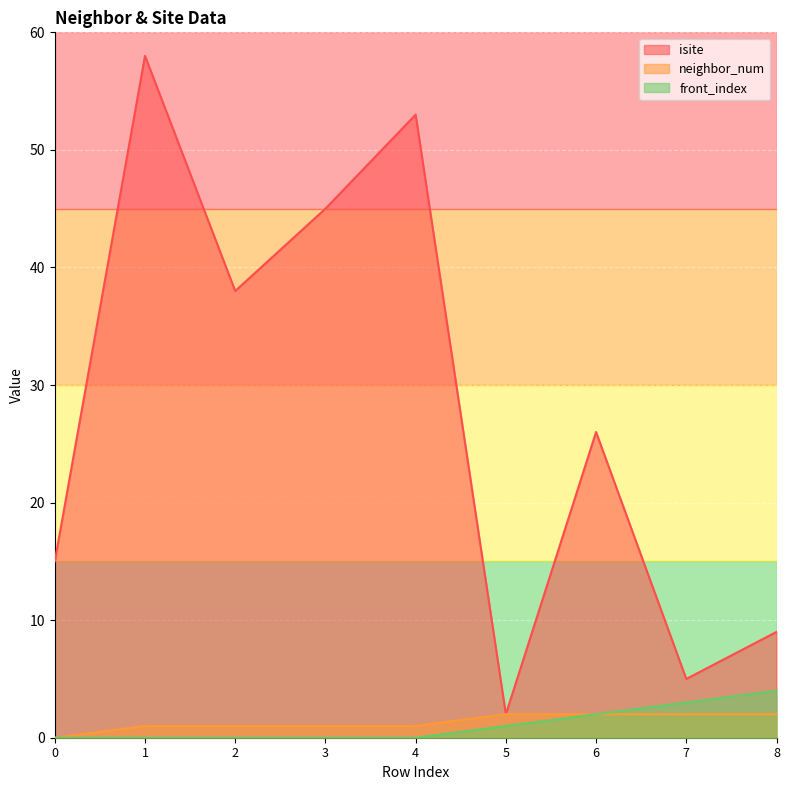

Which series has the largest total across all categories?

isite